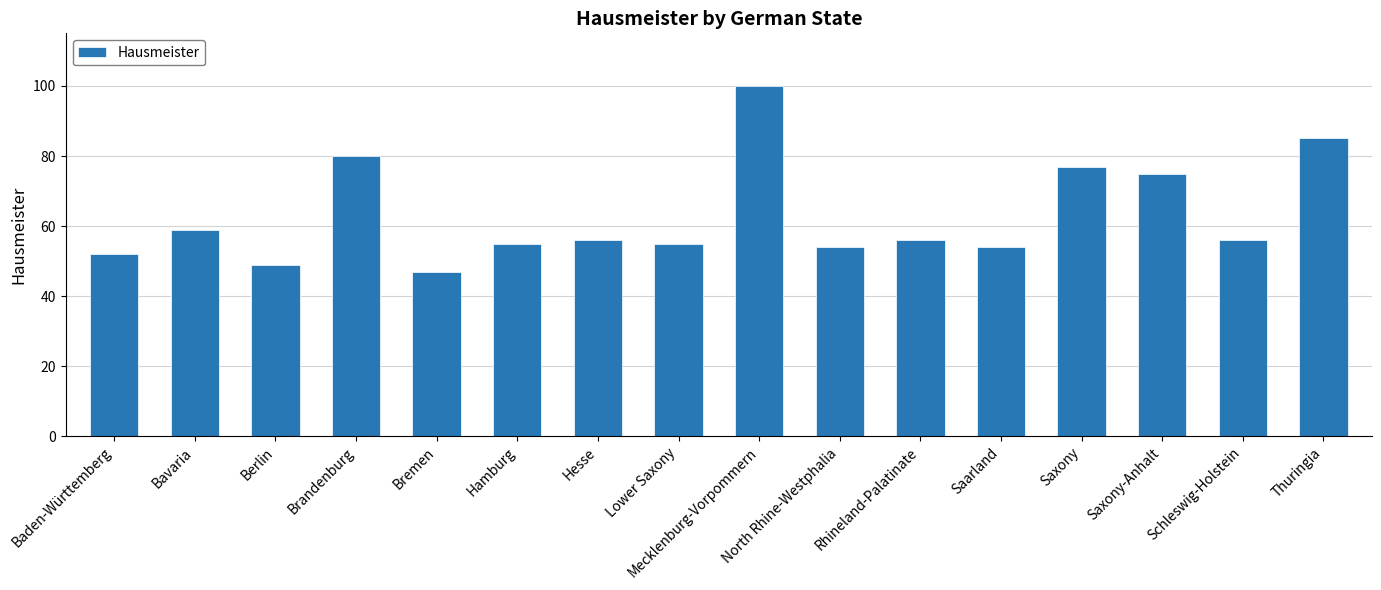

At which label does the data first exceed 56?

Bavaria